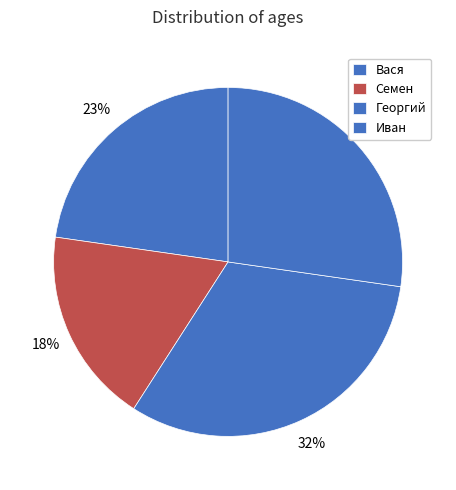

How many segments does this pie chart have?

4